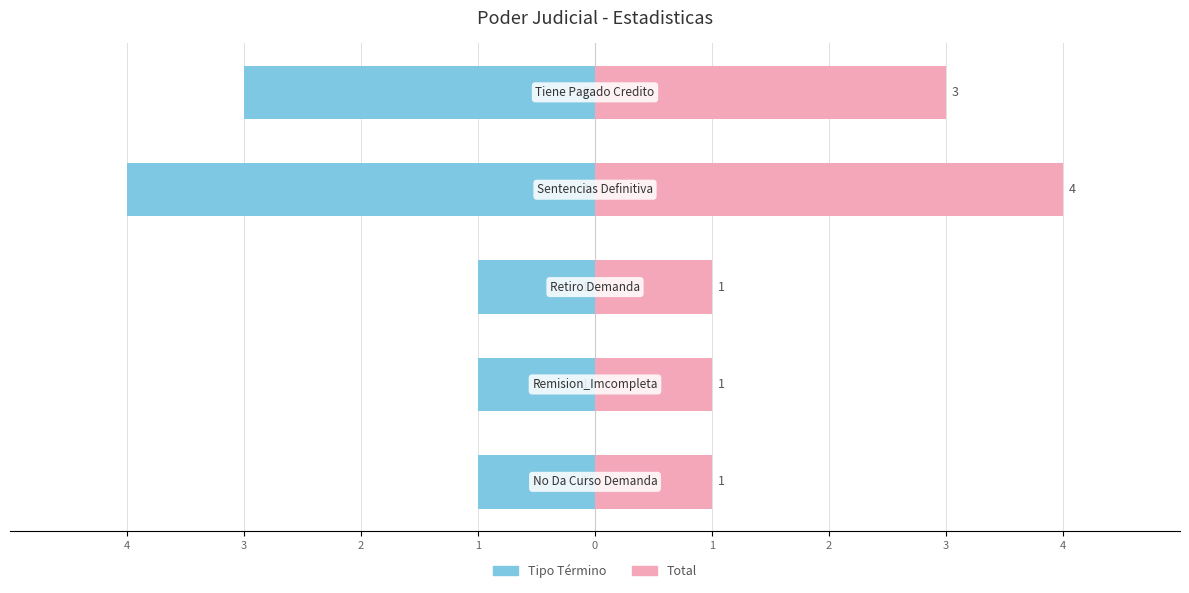

Reading left to right, transcribe all the data shown in this chart.

Tipo Término (Left): 4=-1	3=-1	2=-1	1=-4	0=-3
Tipo Término (Right): 4=1	3=1	2=1	1=4	0=3